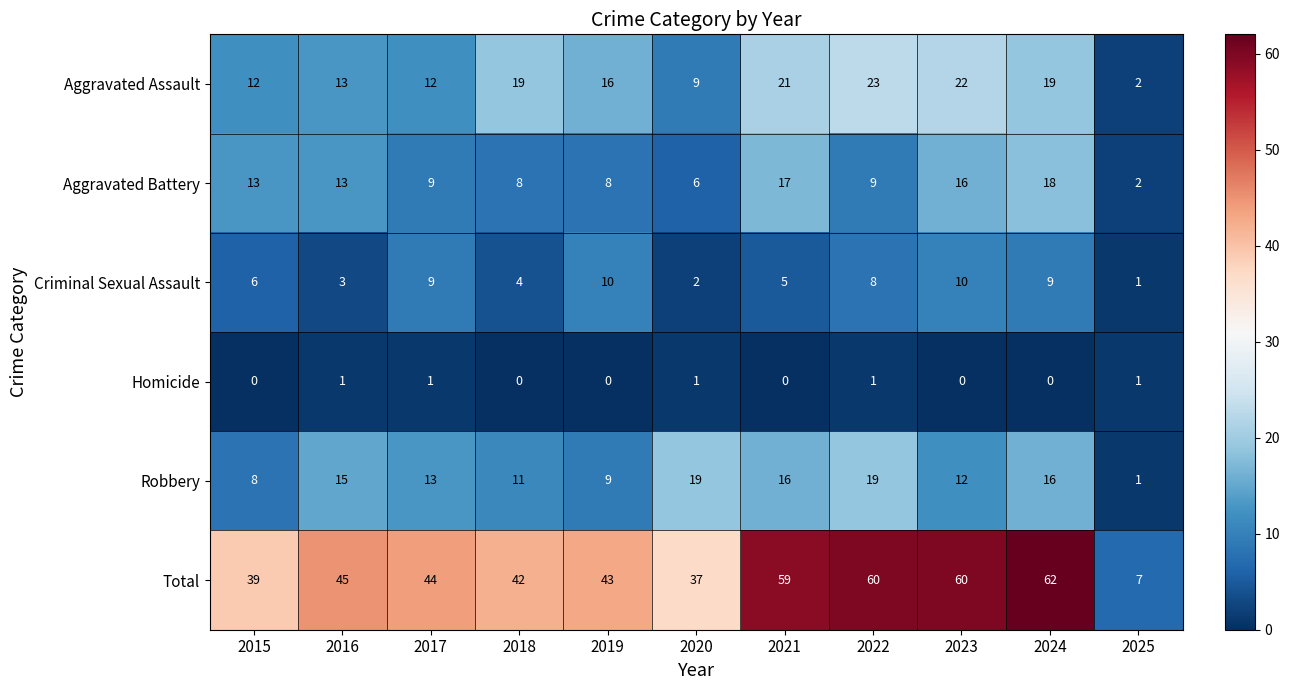

What is the difference between the maximum and minimum values in the Total series?

55